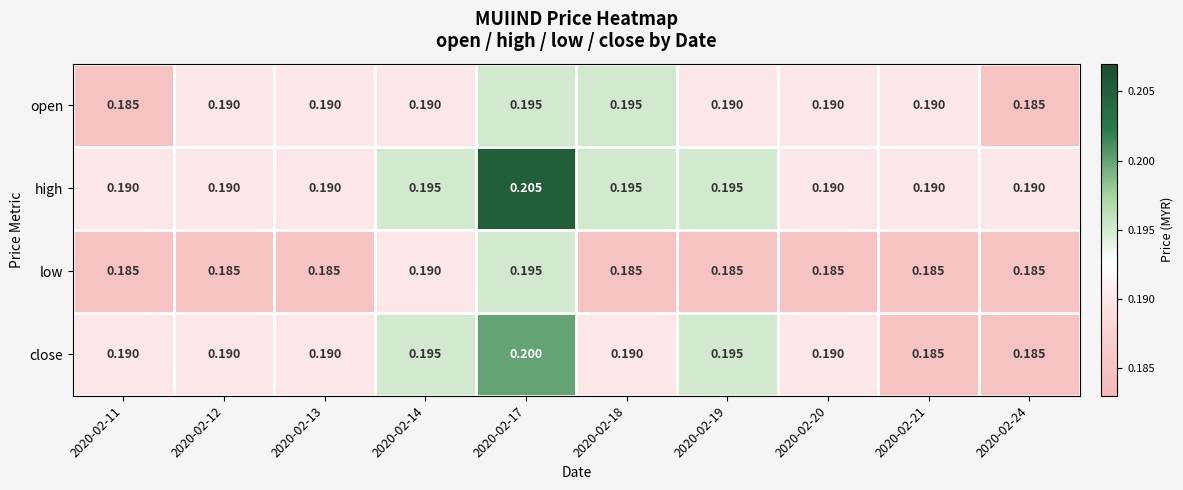

Rank the series by their average value, from highest to lowest.

high, close, open, low